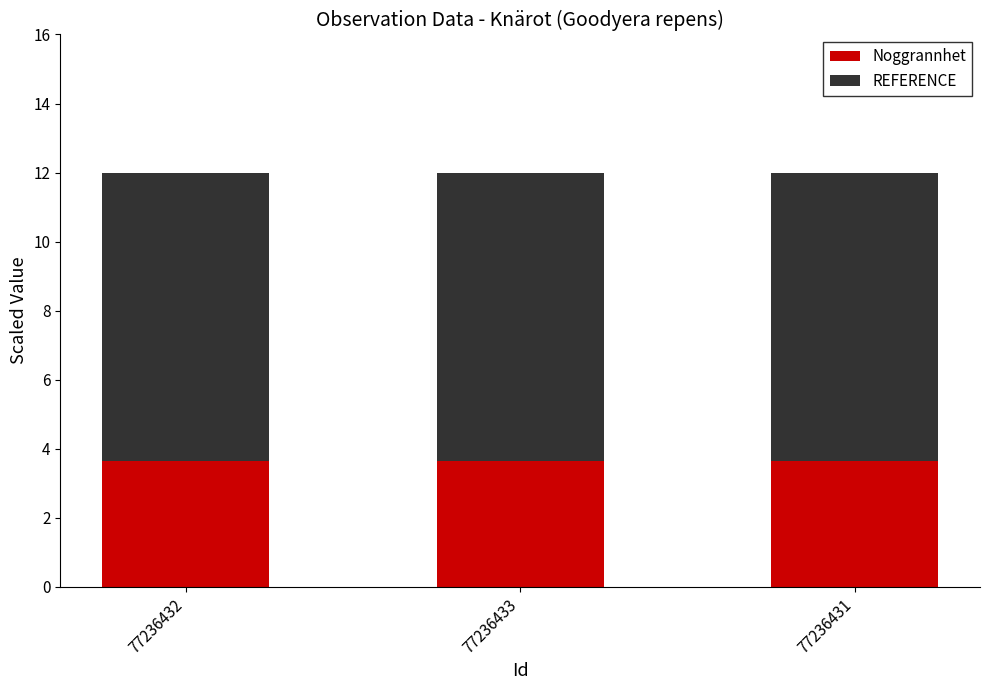

What is the total value across all series at 77236433?

12.0